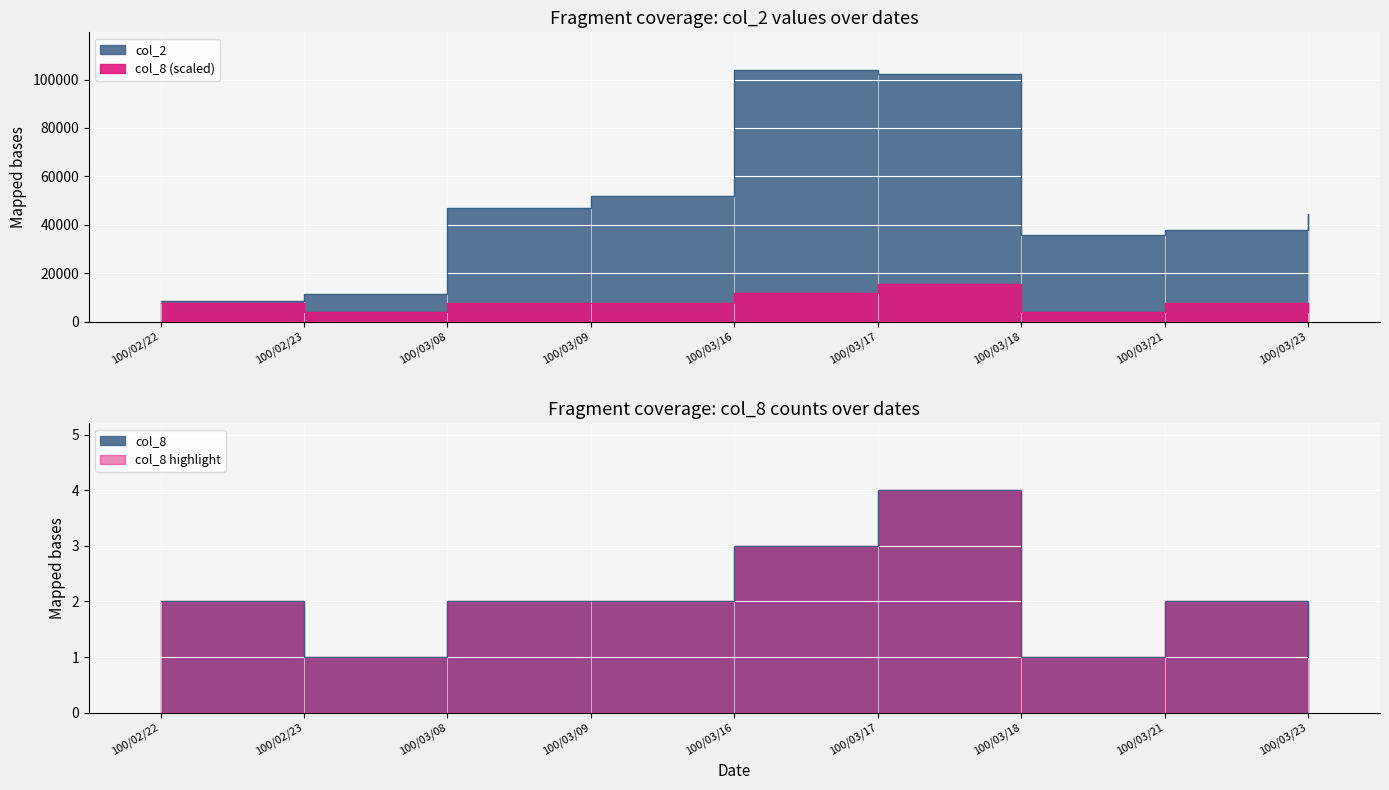

Reading left to right, what are all the values shown in this chart?

col_2: 8600.0	11400.0	47000.0	52000.0	103950.0	102340.0	35640.0	38000.0	44550.0
col_8: 7796.2	3898.1	7796.2	7796.2	11694.4	15592.5	3898.1	7796.2	3898.1